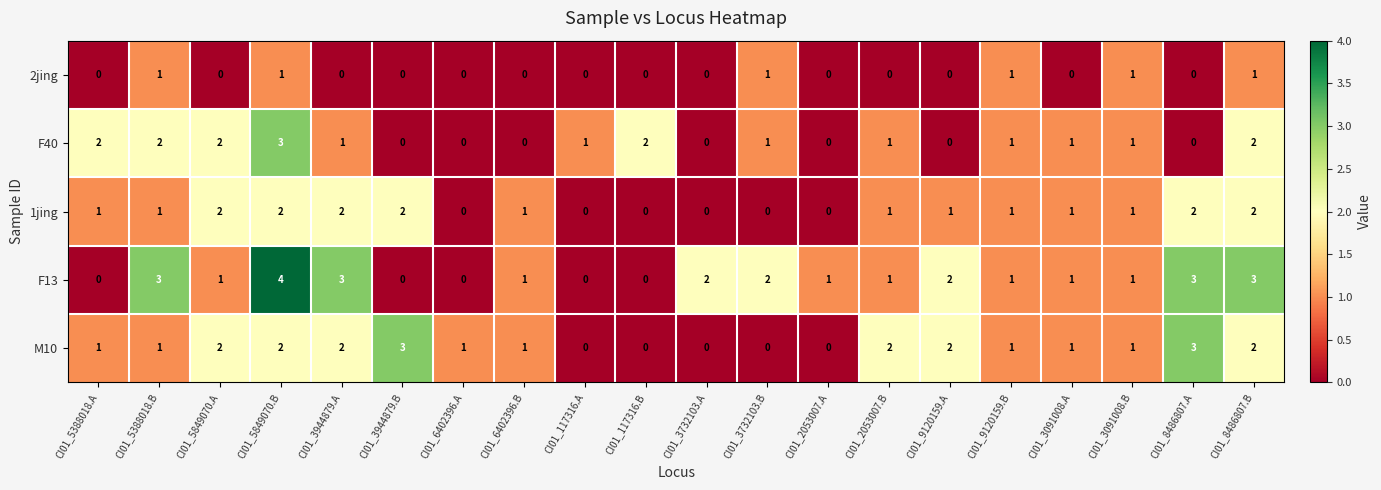

What is the greatest value displayed?

4